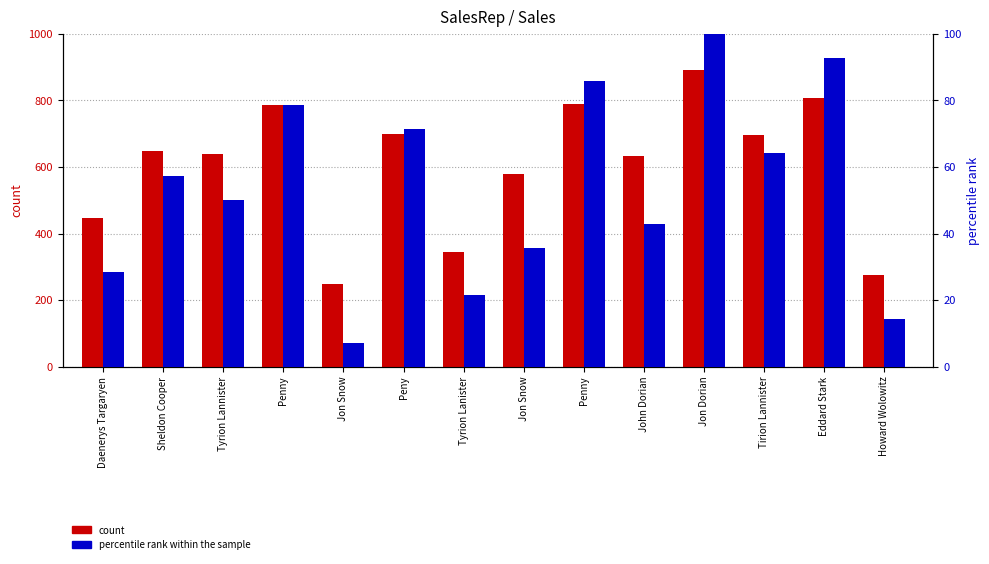

Where is count nearest to the value 569?

Jon Snow